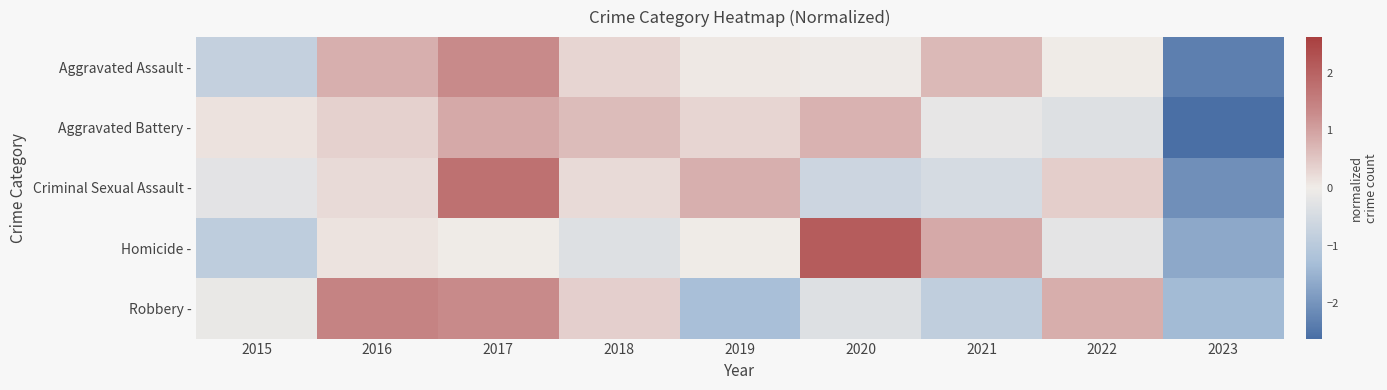

What is the difference between the highest and lowest values at 2023?

1.2